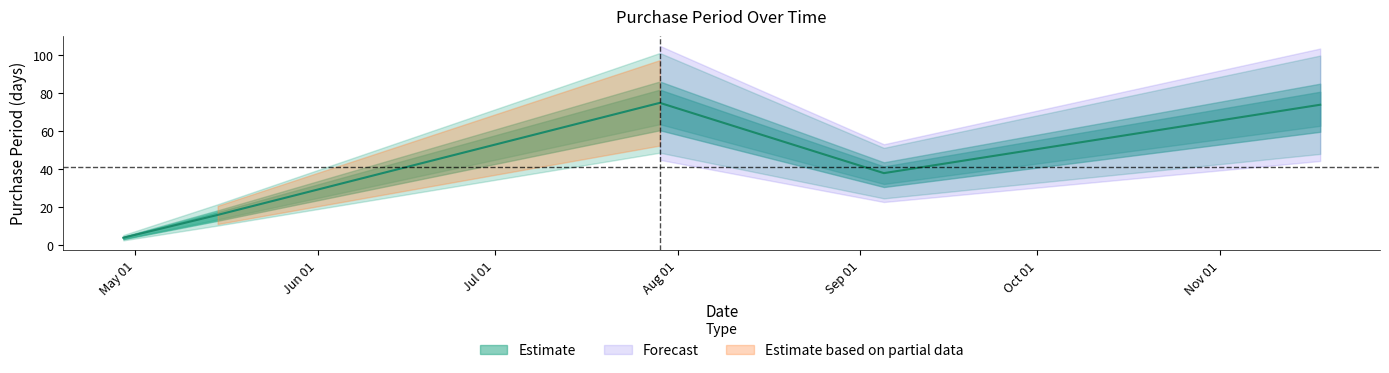

What is the label of the 4th point from the right?

2017-05-15